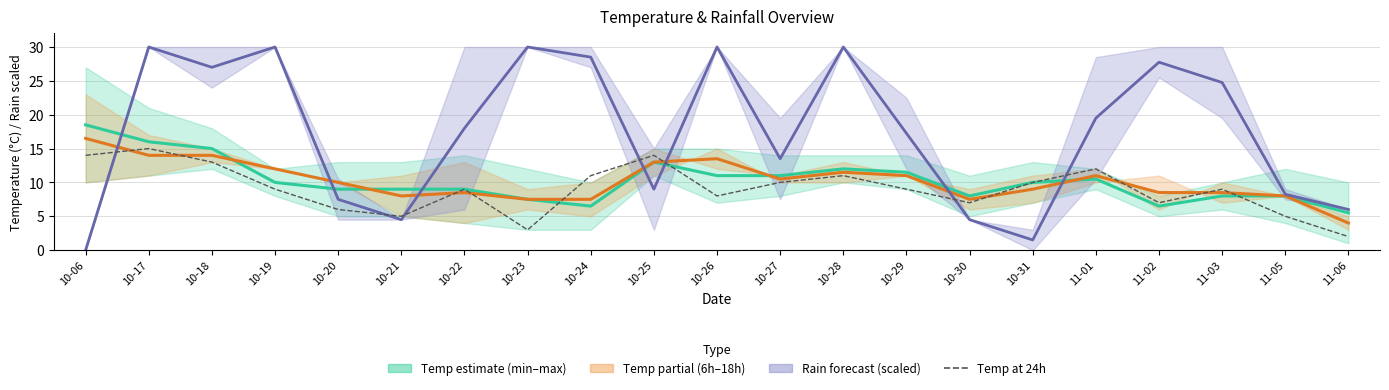

Reading left to right, list all the values displayed in this chart.

Temp estimate (min–max daily): 18.5	16.0	15.0	10.0	9.0	9.0	9.0	7.5	6.5	13.0	11.0	11.0	12.0	11.5	8.0	10.0	10.5	6.5	8.0	8.0	5.5
Temp partial estimate (6h–18h): 16.5	14.0	14.0	12.0	10.0	8.0	8.5	7.5	7.5	13.0	13.5	10.5	11.5	11.0	7.5	9.0	11.0	8.5	8.5	8.0	4.0
Rain 12-18h / 12-24h (scaled): 0.0	30.0	27.0	30.0	7.5	4.5	18.0	30.0	28.5	9.0	30.0	13.5	30.0	17.2	4.5	1.5	19.5	27.8	24.8	8.2	6.0
Temp at 24h: 14.0	15.0	13.0	9.0	6.0	5.0	9.0	3.0	11.0	14.0	8.0	10.0	11.0	9.0	7.0	10.0	12.0	7.0	9.0	5.0	2.0